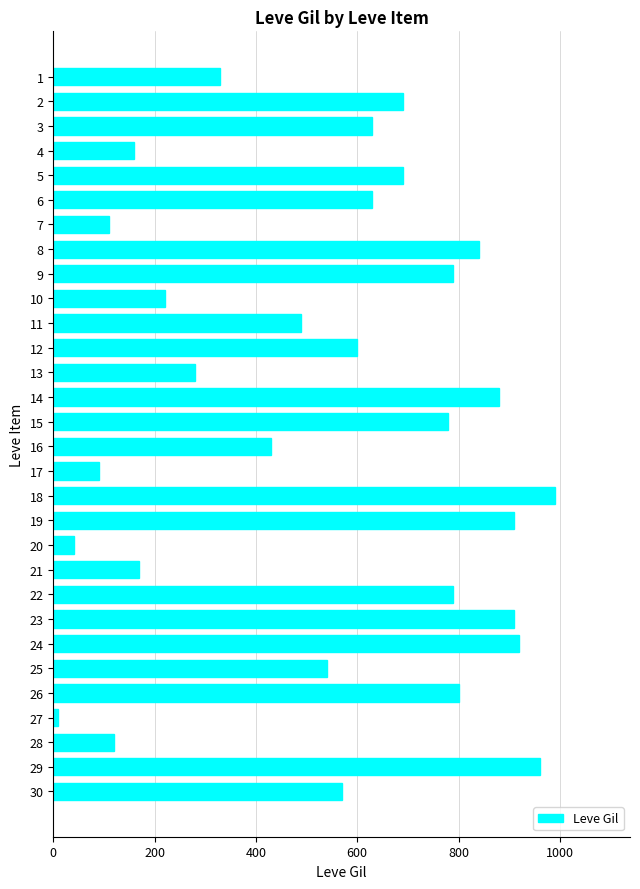

What is the value of the 22nd bar from the top?

790